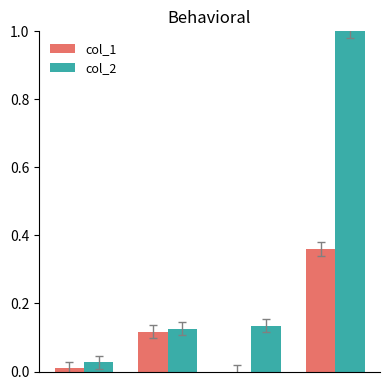

Which series has the largest total across all categories?

col_2